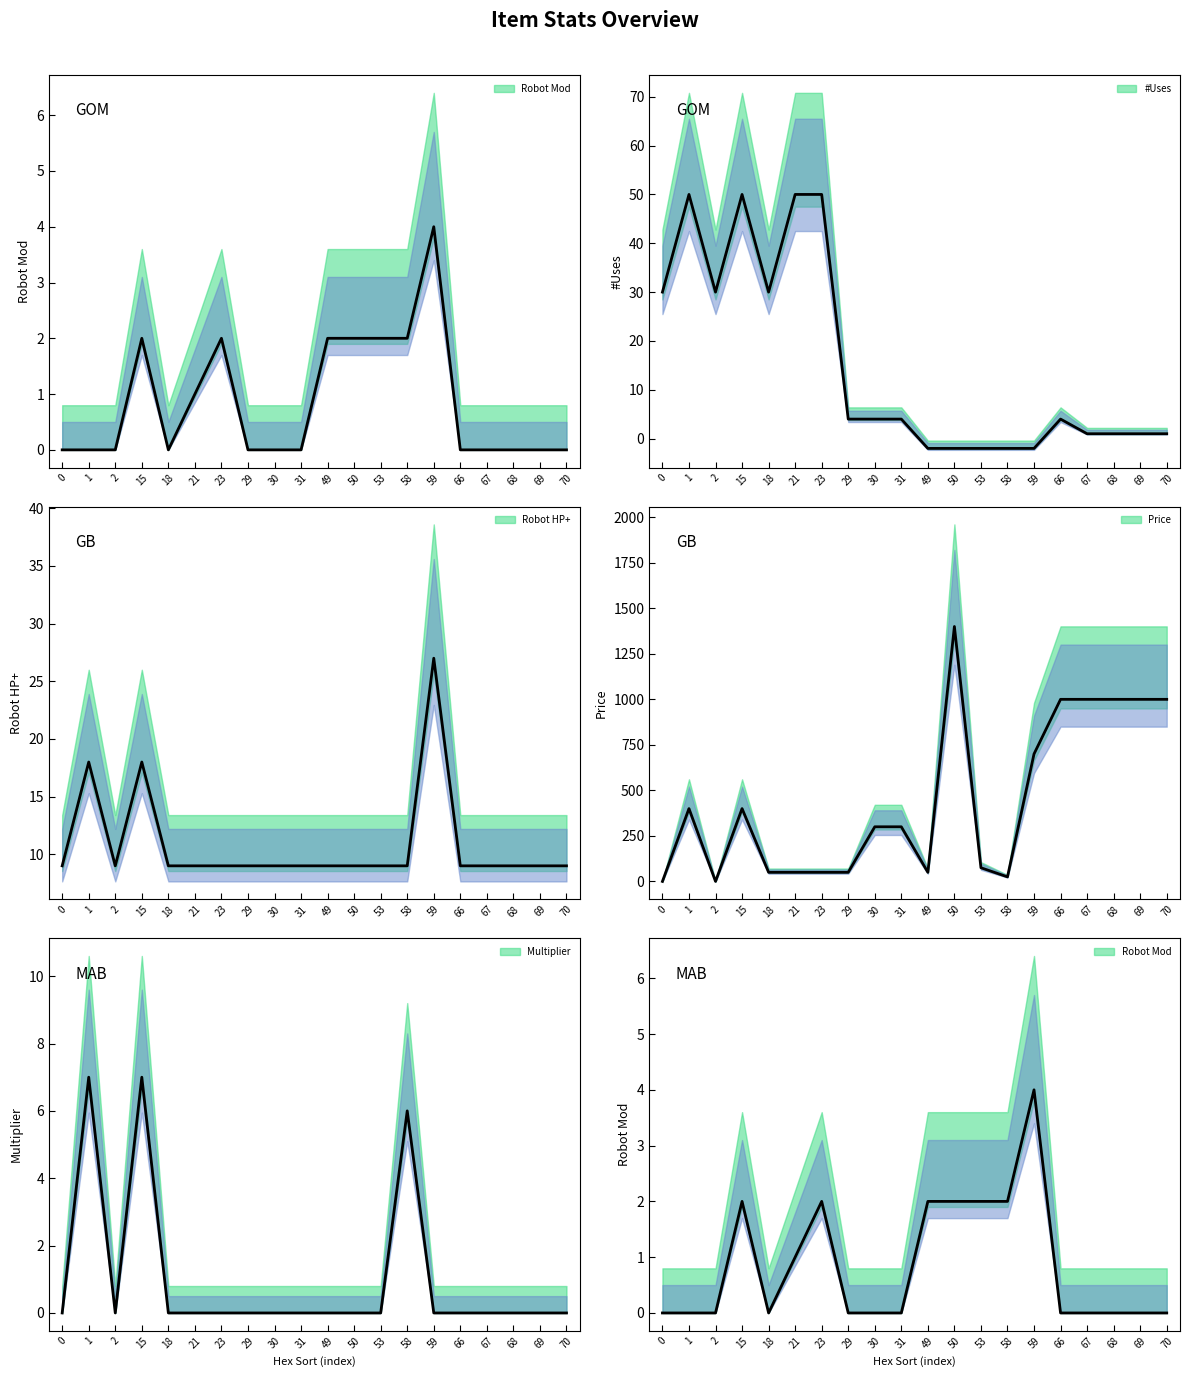

What is the difference between the maximum and second lowest values in the Robot HP+ series?

18